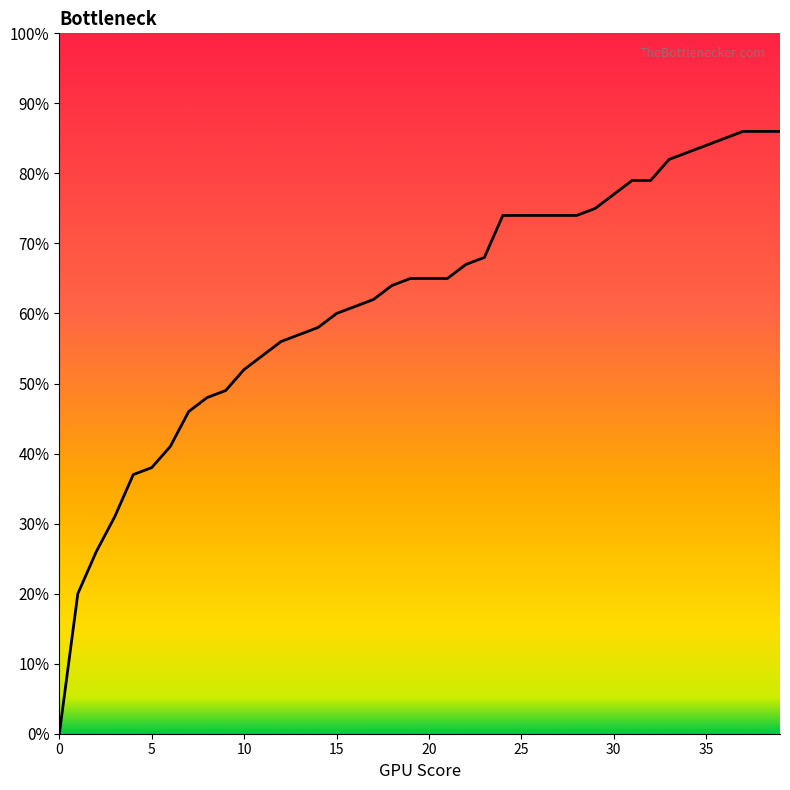

Between 1 and 22, which is larger?

22